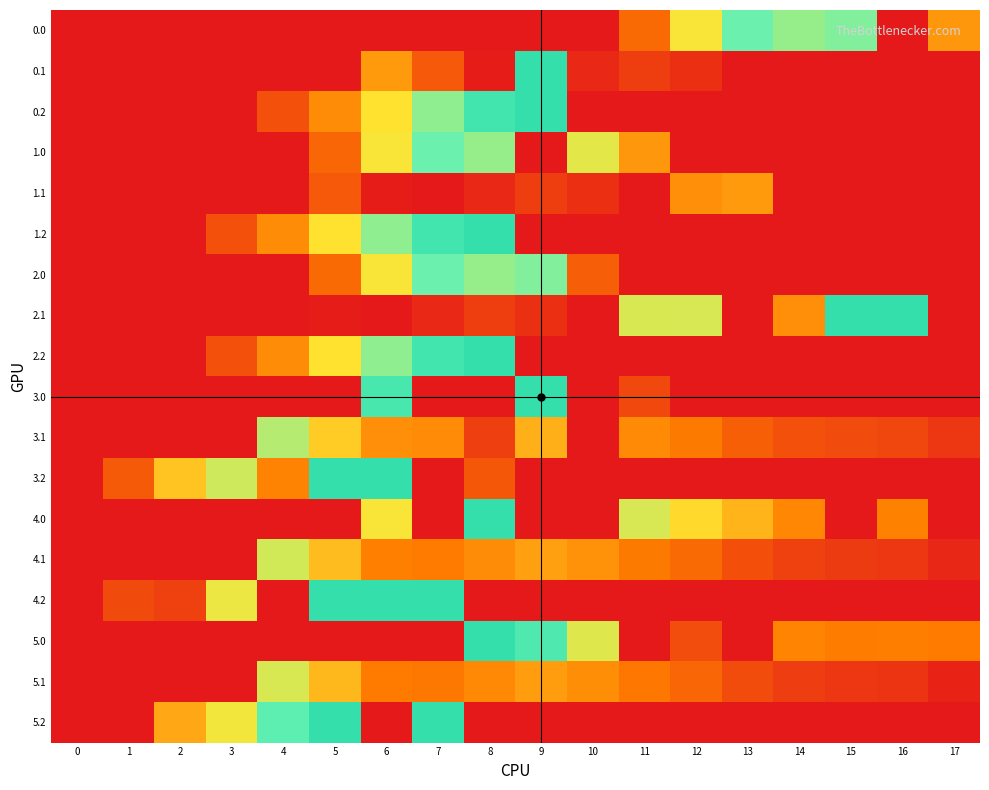

At how many categories does at least one series exceed 142?

15